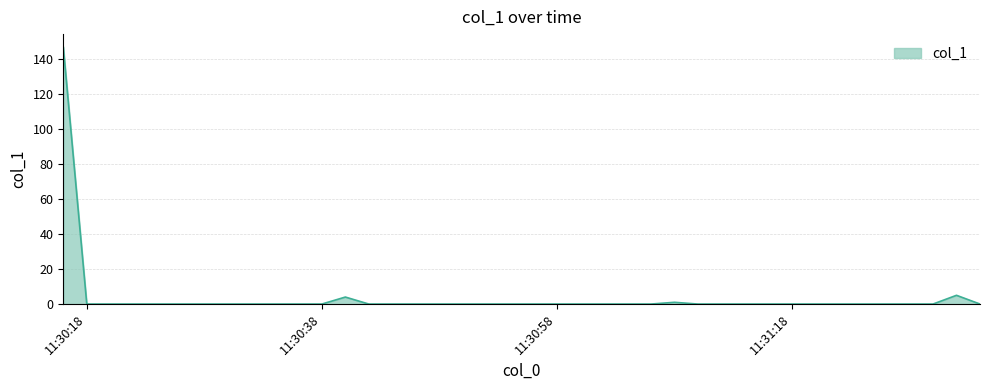

What is the maximum value shown in the chart?

146.9